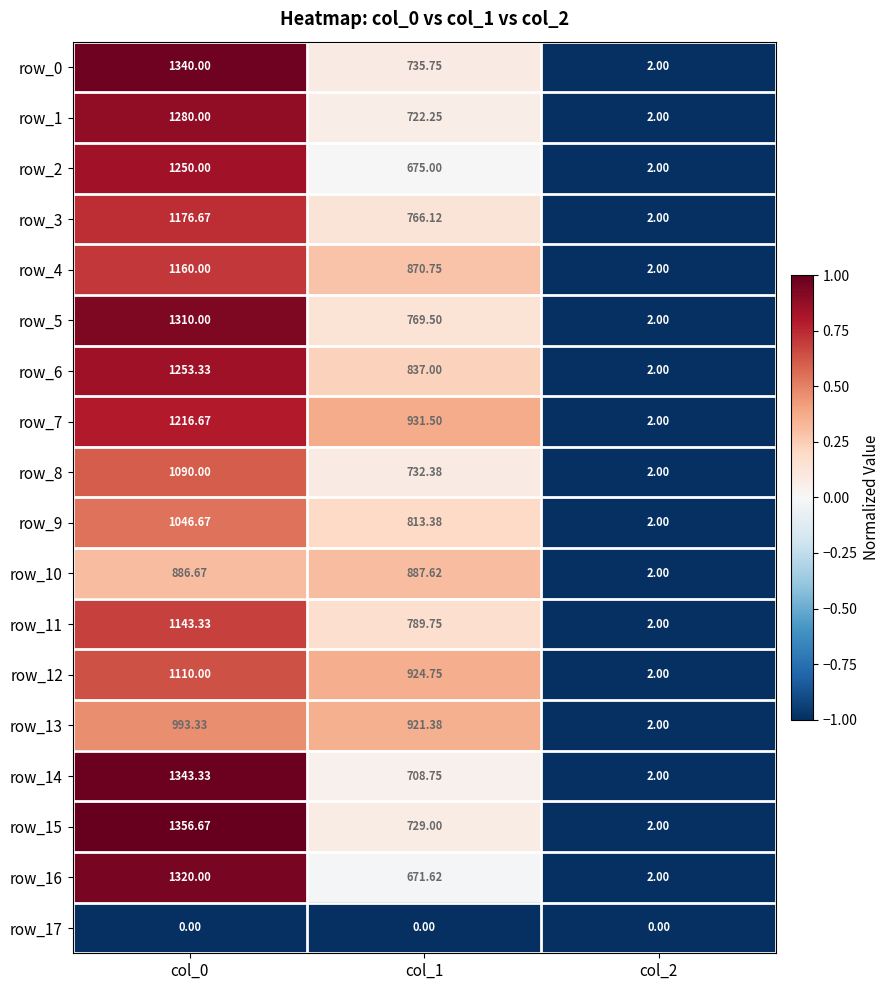

What is the difference between the maximum and minimum values in the row_8 series?

1088.0